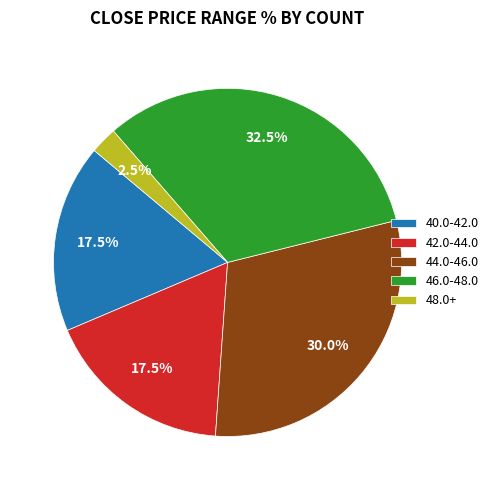

What percentage is NOT represented by 40.0-42.0?

82.5%